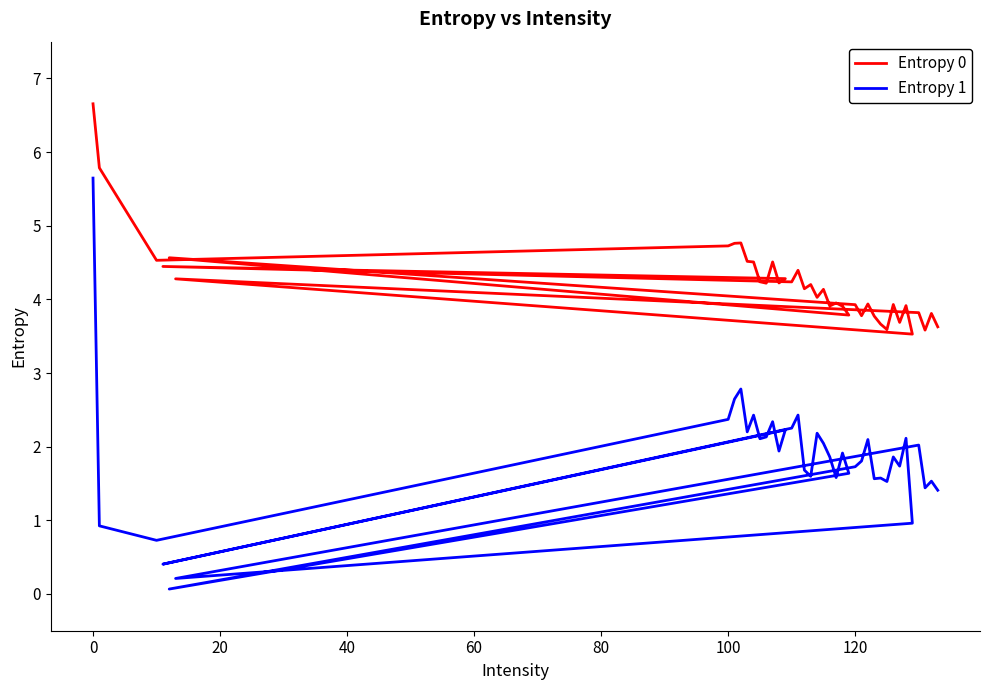

List the series in order of their peak value, highest first.

Entropy 0, Entropy 1